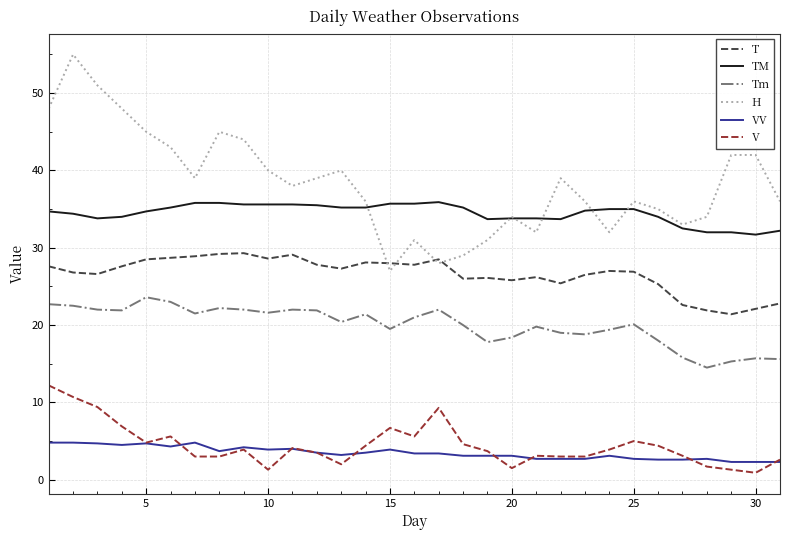

True or false: Tm and TM intersect in this chart.

False